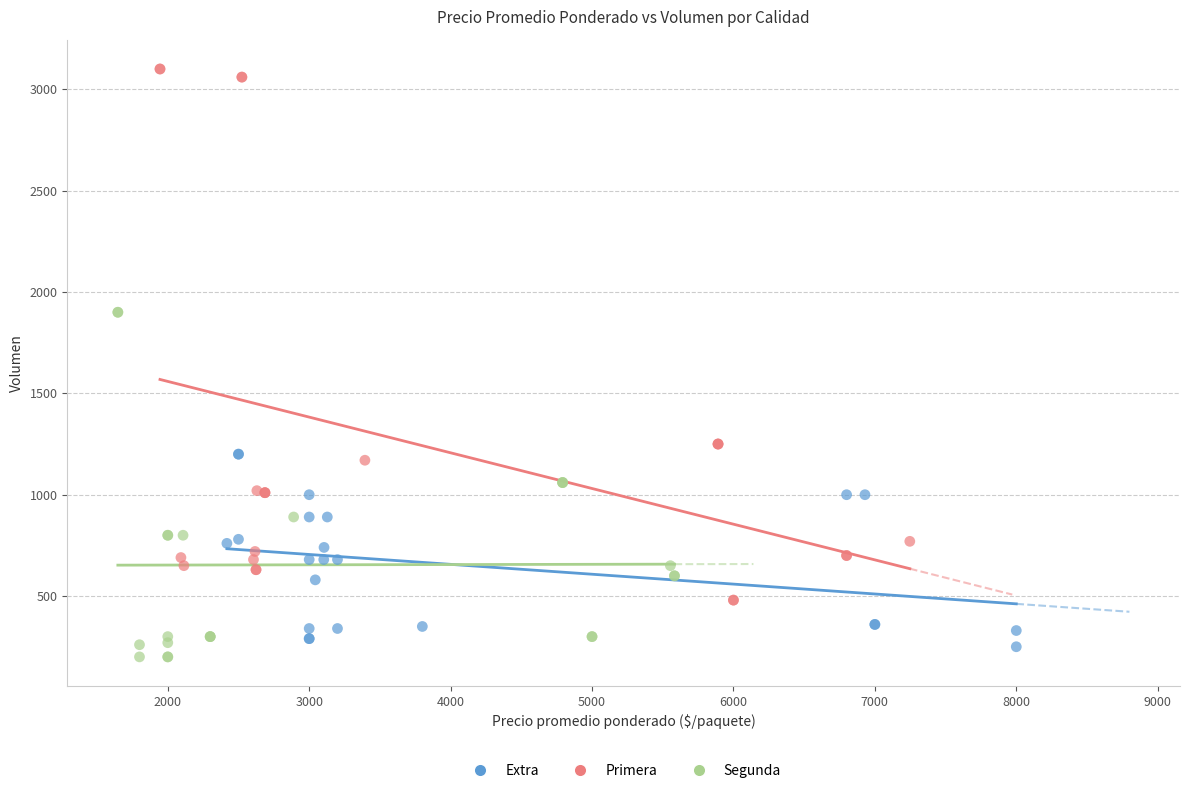

Which series contains the highest Y value?

Primera